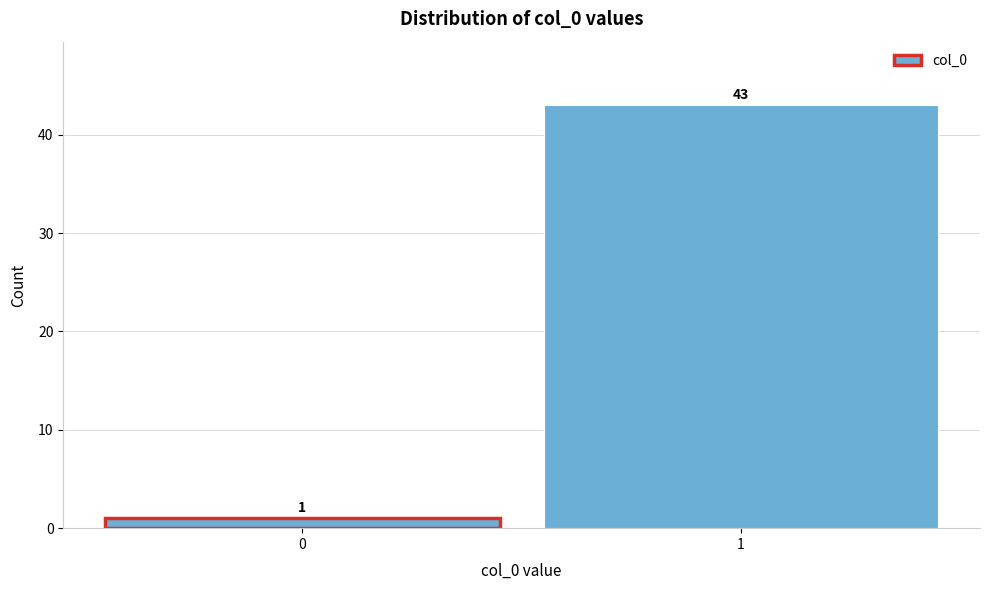

Reading right to left, list all the values displayed in this chart.

43	1